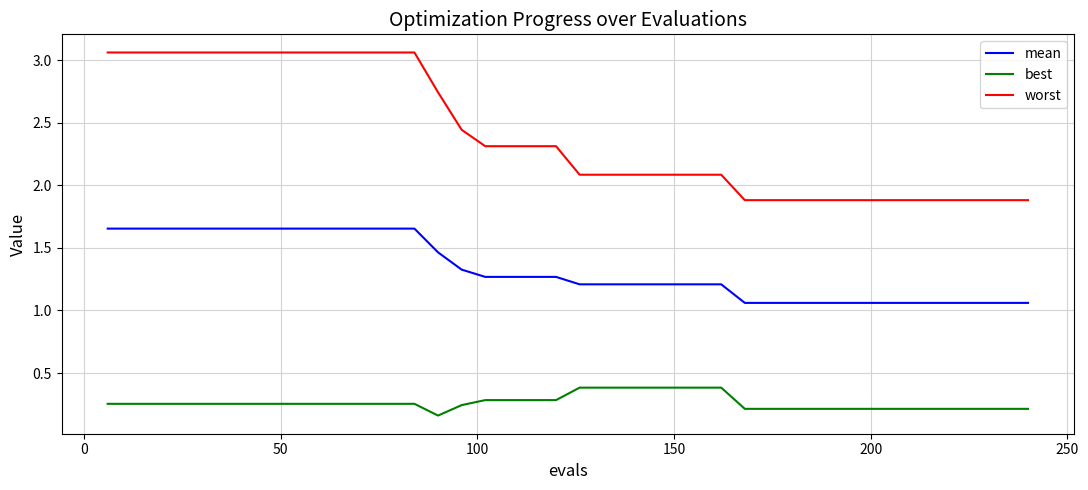

Which series has the largest range (max minus min)?

worst